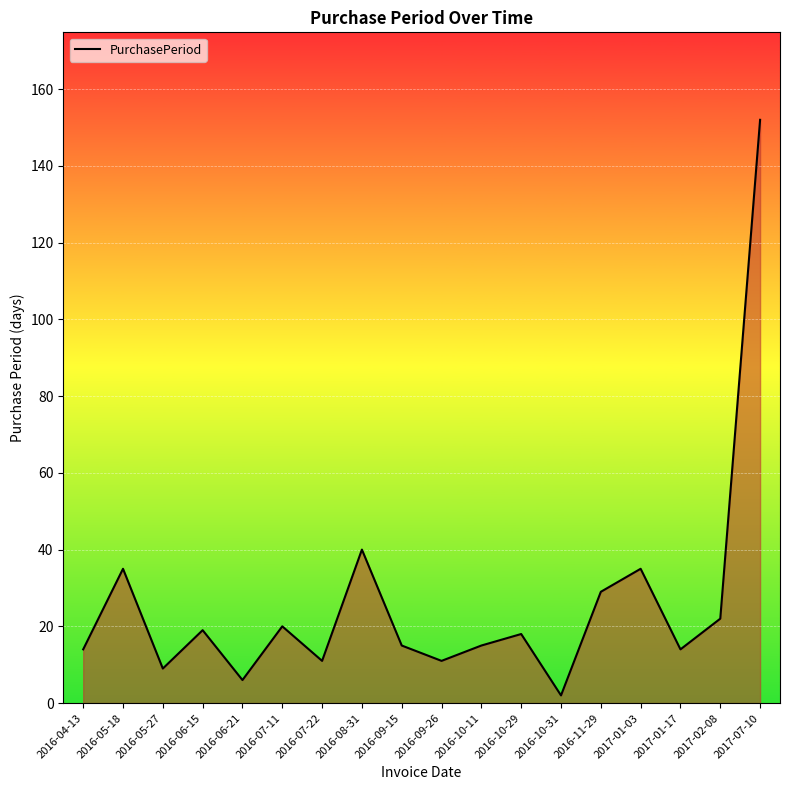

What is the change in value from 2016-09-15 to 2016-10-31?

-13